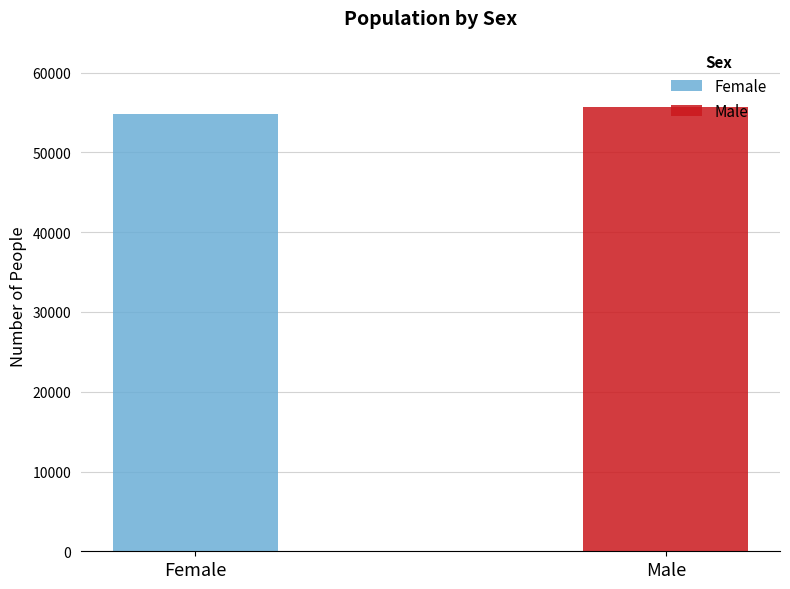

What is the average value?

55226